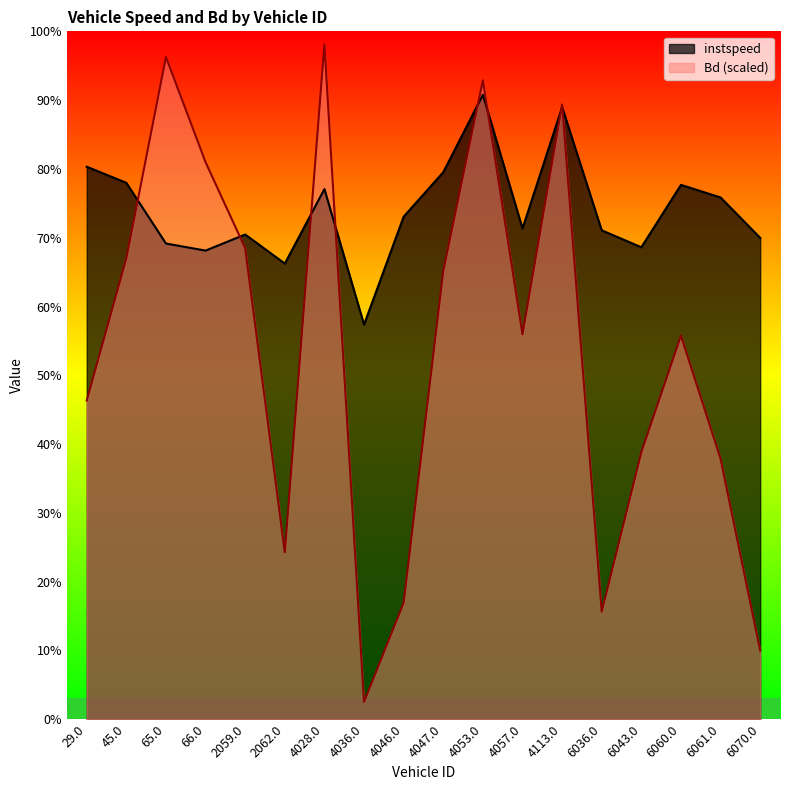

Does the chart have visible grid lines?

No